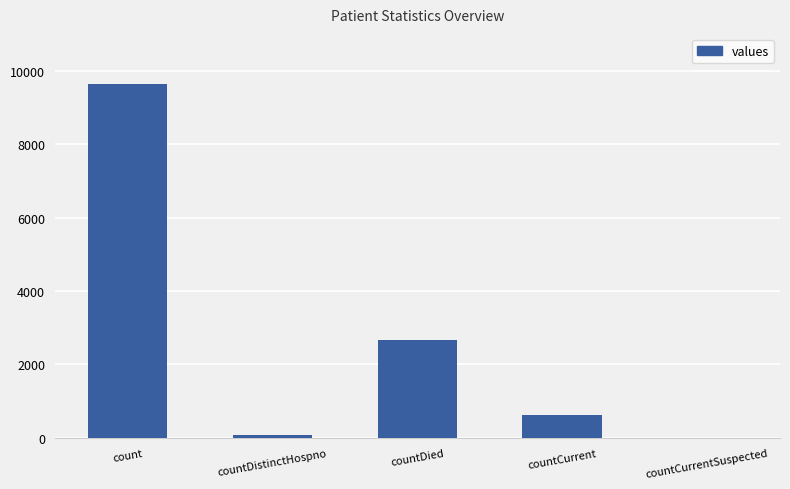

Count the number of categories in the chart.

5